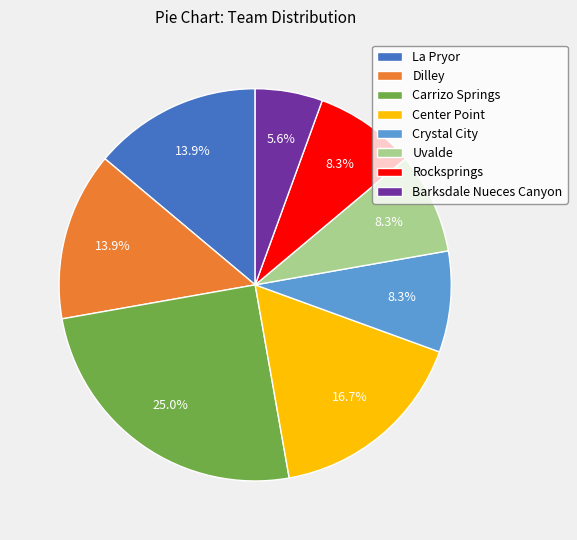

To the nearest percent, what percentage of the pie is La Pryor?

14%